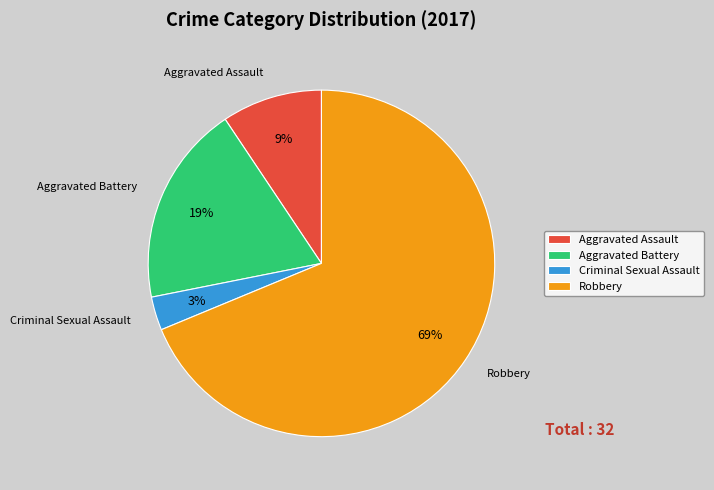

Is the sum of Aggravated Assault and Robbery greater than half?

Yes